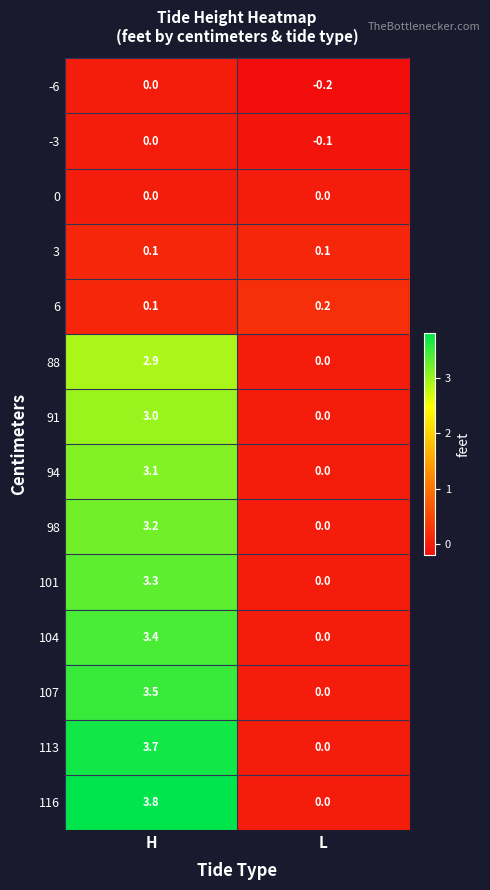

Which series has the largest range (max minus min)?

116